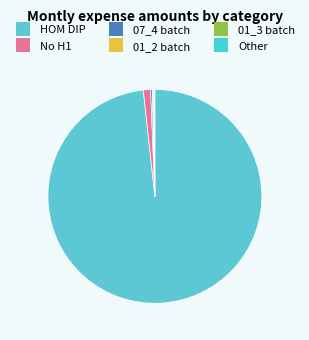

Which slice is the largest?

HOM DIP